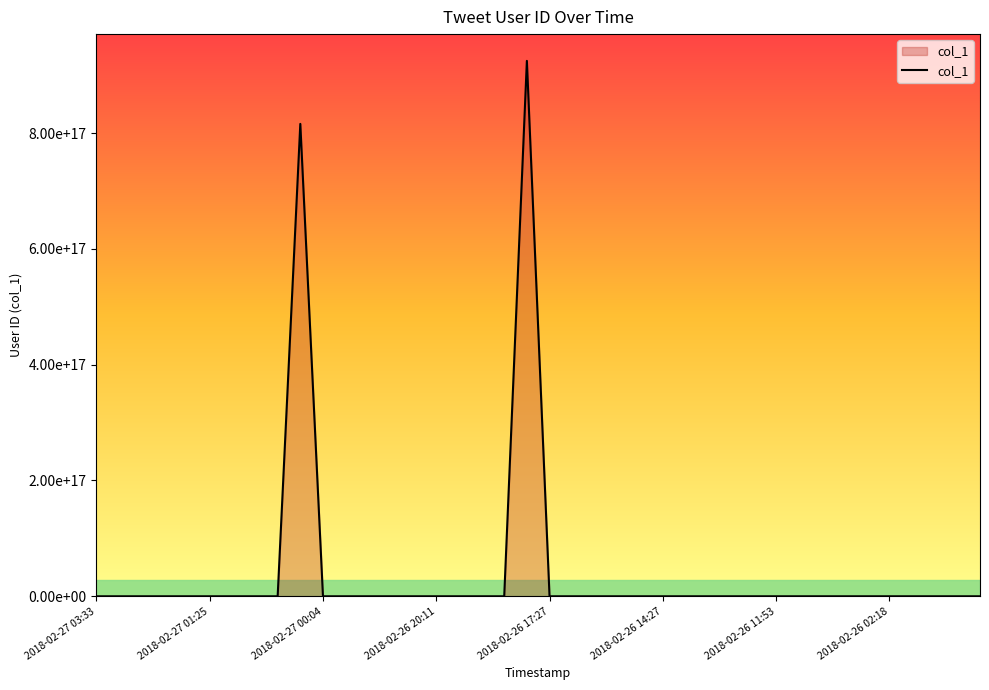

Is this an area chart (filled region under the line)?

Yes